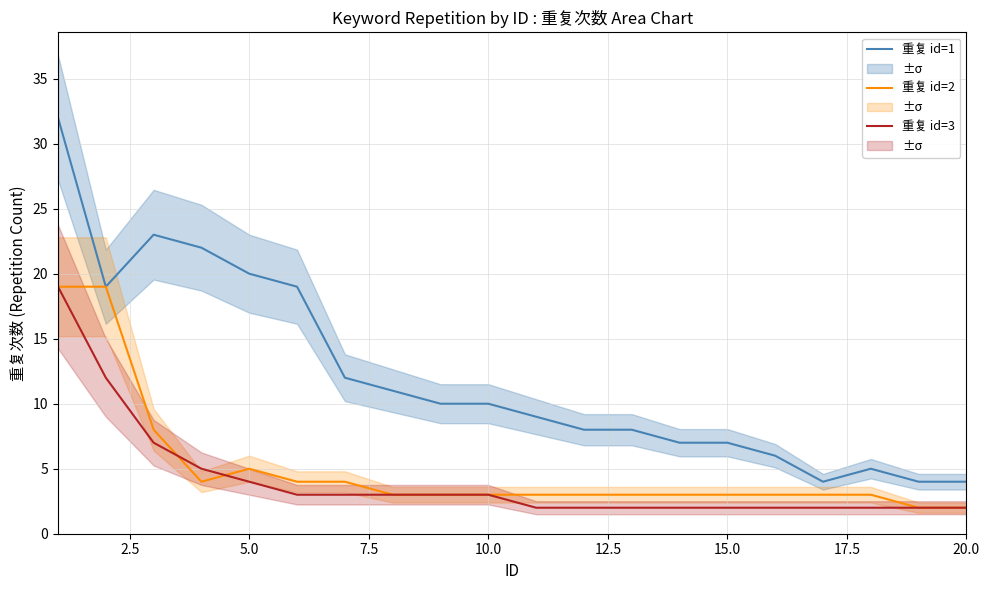

How many categories are shown in the chart?

20